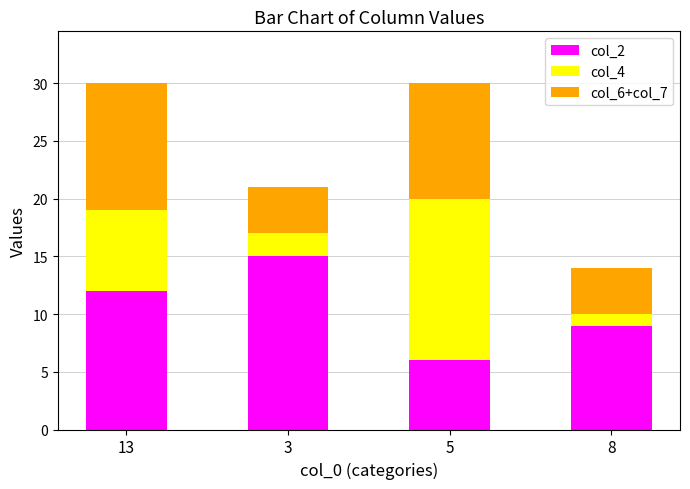

What is the total value across all series at 13?

30